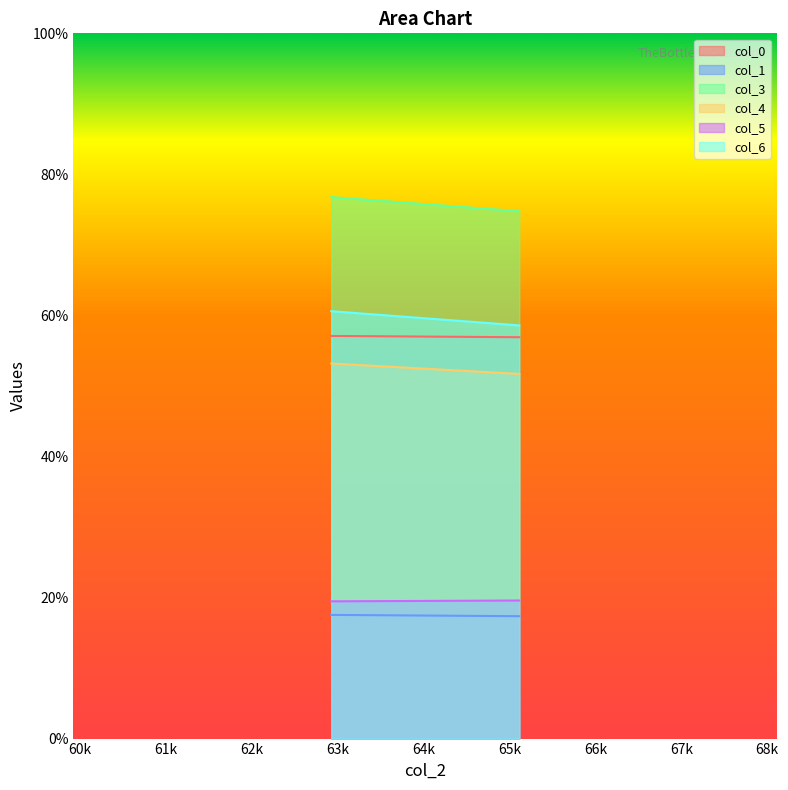

What is the minimum value for col_6?

58.6